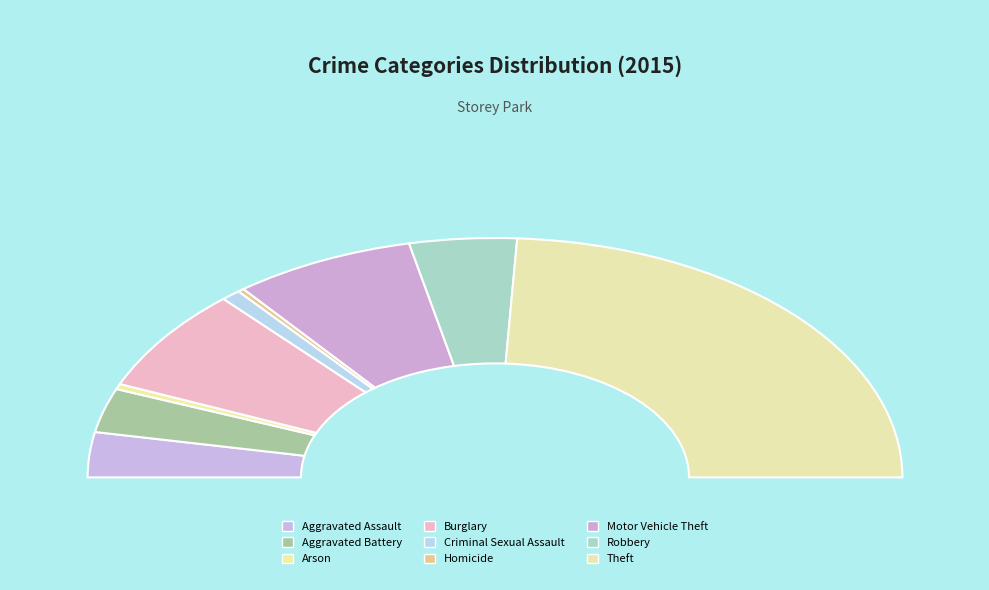

What percentage is the Theft slice, to the nearest percent?

48%